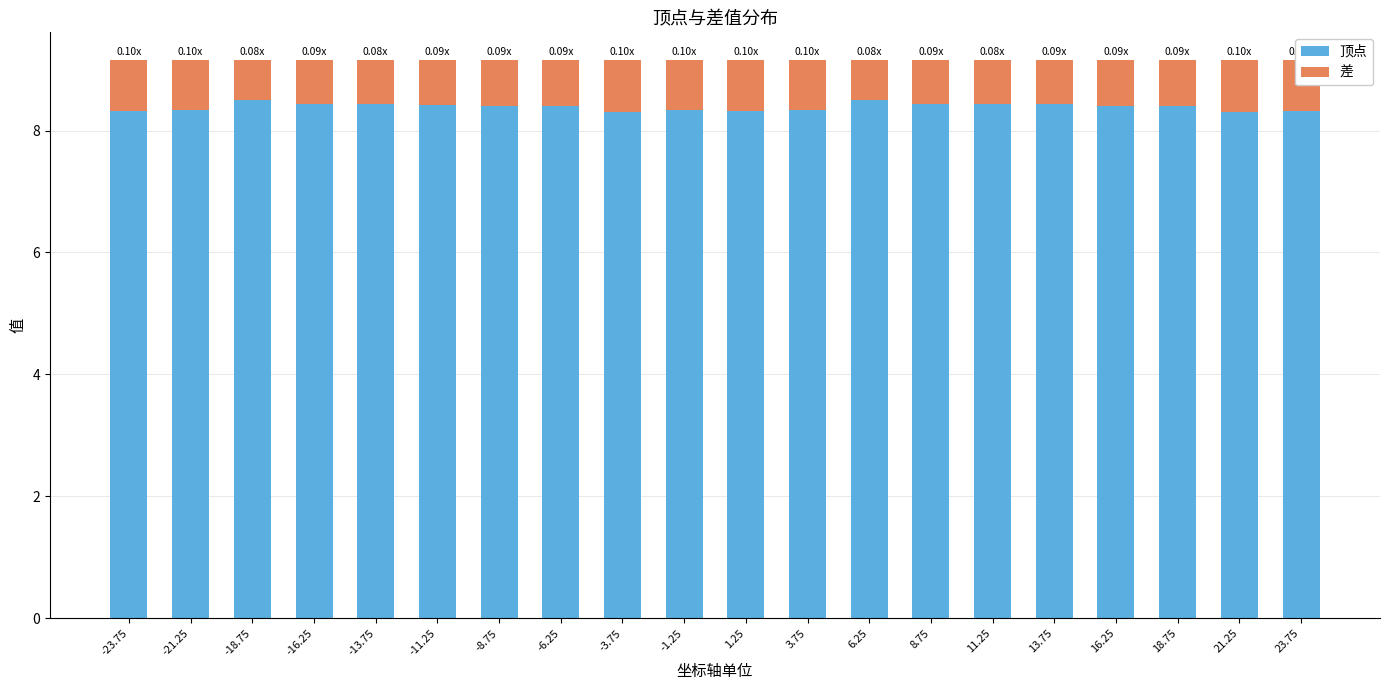

Does the chart contain any negative values?

No